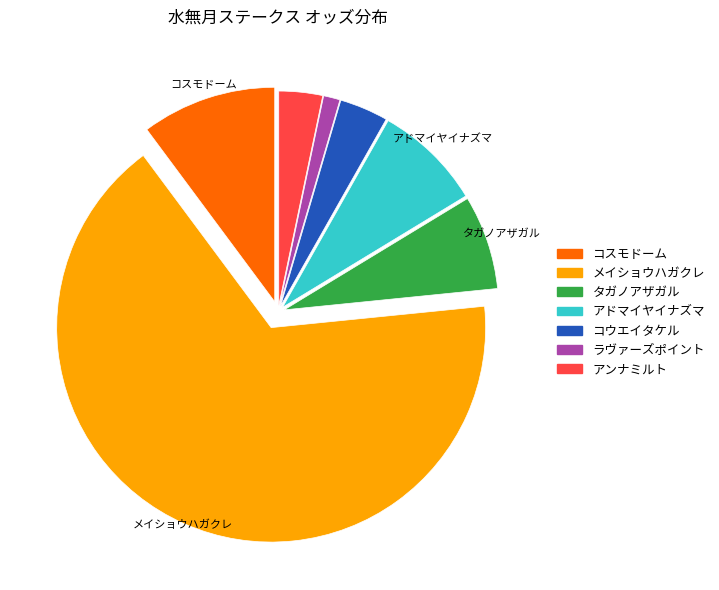

Is there a majority slice in this chart?

Yes